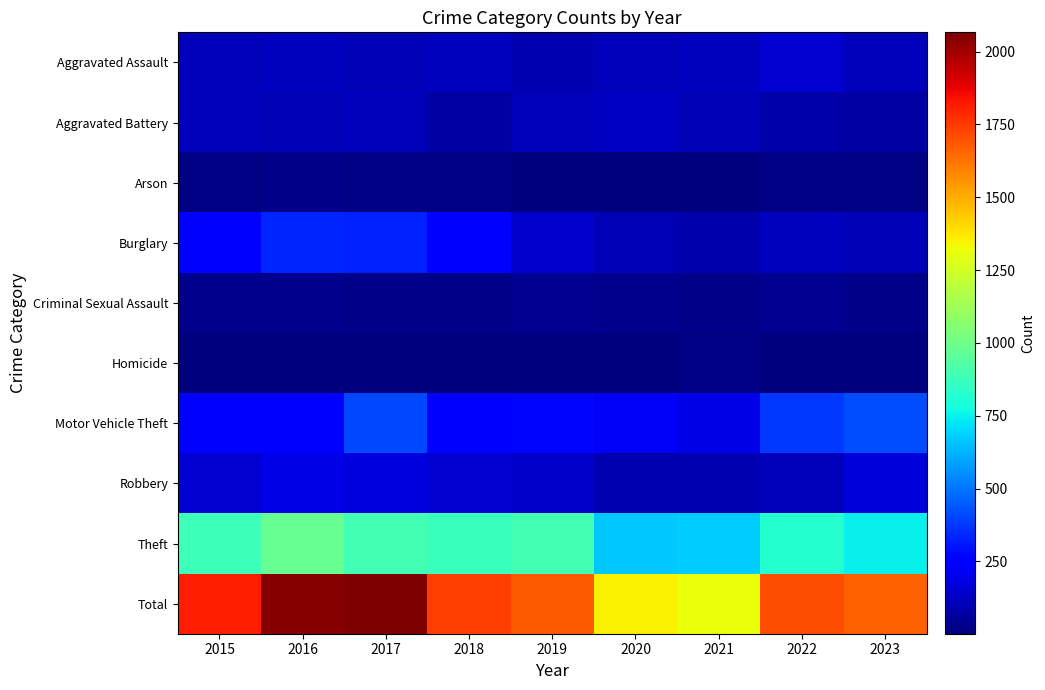

Reading left to right, what are all the values shown in this chart?

Aggravated Assault: 2015=110	2016=118	2017=105	2018=115	2019=92	2020=113	2021=115	2022=154	2023=111
Aggravated Battery: 2015=108	2016=102	2017=108	2018=67	2019=108	2020=125	2021=100	2022=81	2023=73
Arson: 2015=13	2016=20	2017=14	2018=12	2019=5	2020=4	2021=6	2022=11	2023=13
Burglary: 2015=254	2016=333	2017=329	2018=257	2019=143	2020=100	2021=90	2022=116	2023=104
Criminal Sexual Assault: 2015=28	2016=30	2017=21	2018=21	2019=35	2020=28	2021=26	2022=36	2023=23
Homicide: 2015=9	2016=7	2017=8	2018=10	2019=5	2020=2	2021=13	2022=9	2023=7
Motor Vehicle Theft: 2015=261	2016=265	2017=411	2018=231	2019=273	2020=221	2021=193	2022=373	2023=416
Robbery: 2015=154	2016=194	2017=178	2018=155	2019=135	2020=97	2021=91	2022=111	2023=169
Theft: 2015=874	2016=984	2017=892	2018=868	2019=891	2020=666	2021=678	2022=820	2023=748
Total: 2015=1811	2016=2053	2017=2066	2018=1736	2019=1687	2020=1356	2021=1312	2022=1711	2023=1664